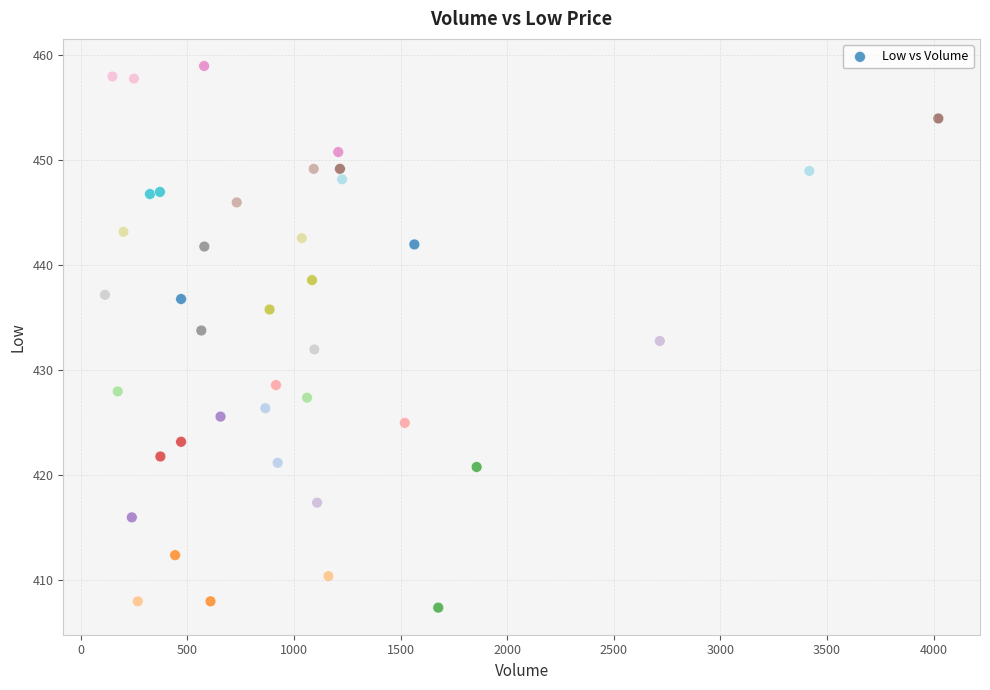

What is the range of X values (max minus min)?

3908.0